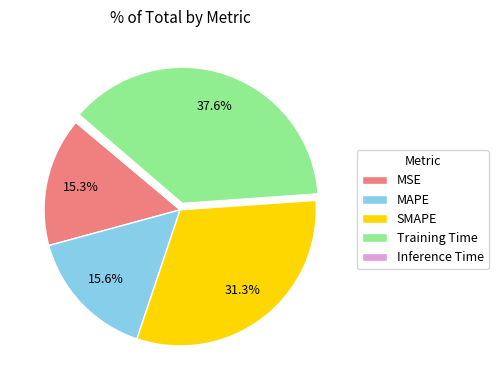

Which category has the biggest portion of the pie?

Training Time